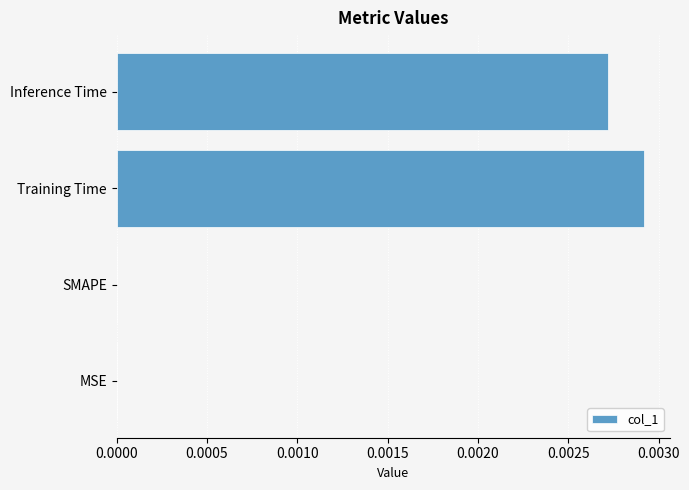

True or false: the data shows 0.0 at MSE.

True